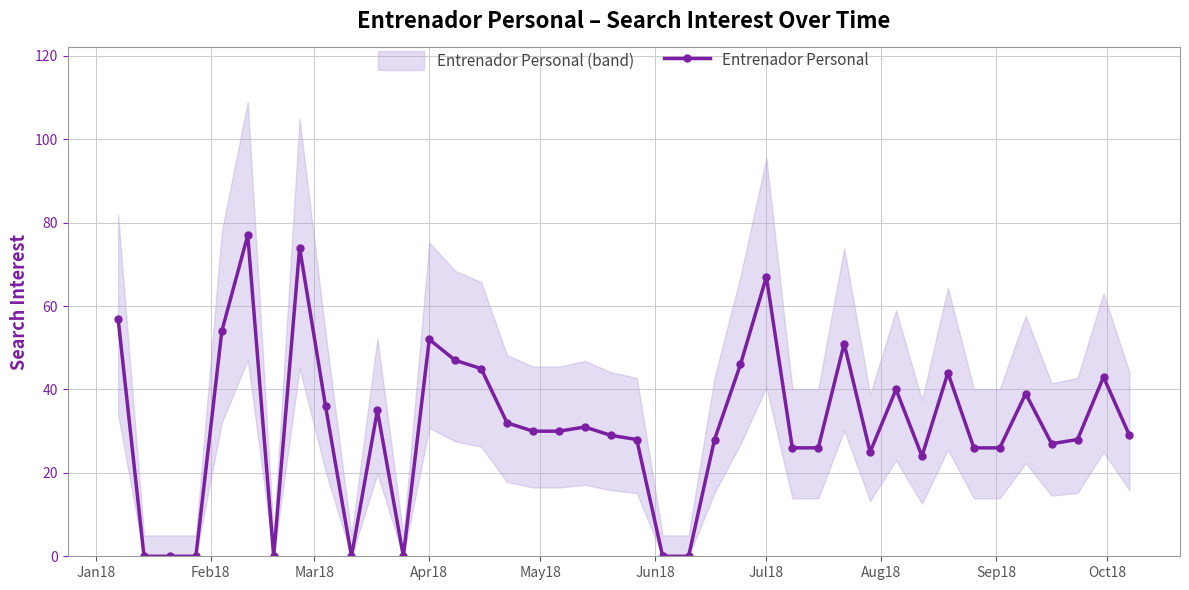

True or false: Entrenador Personal has more than 0 interior local peaks.

True